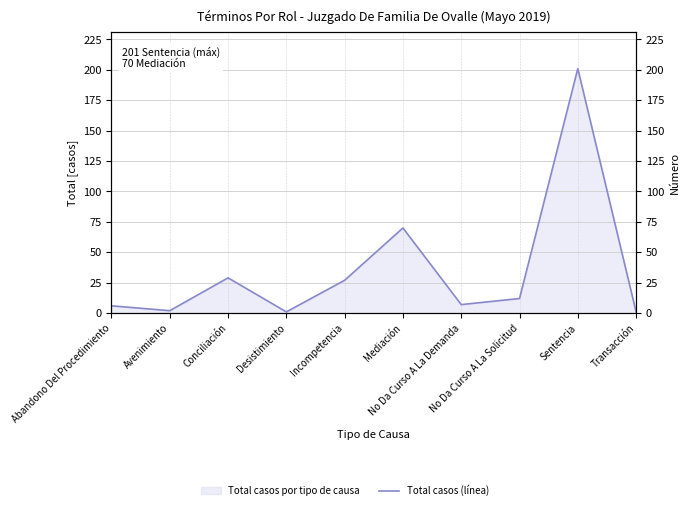

Reading left to right, list all the values displayed in this chart.

Abandono Del Procedimiento=6	Avenimiento=2	Conciliación=29	Desistimiento=1	Incompetencia=27	Mediación=70	No Da Curso A La Demanda=7	No Da Curso A La Solicitud=12	Sentencia=201	Transacción=1